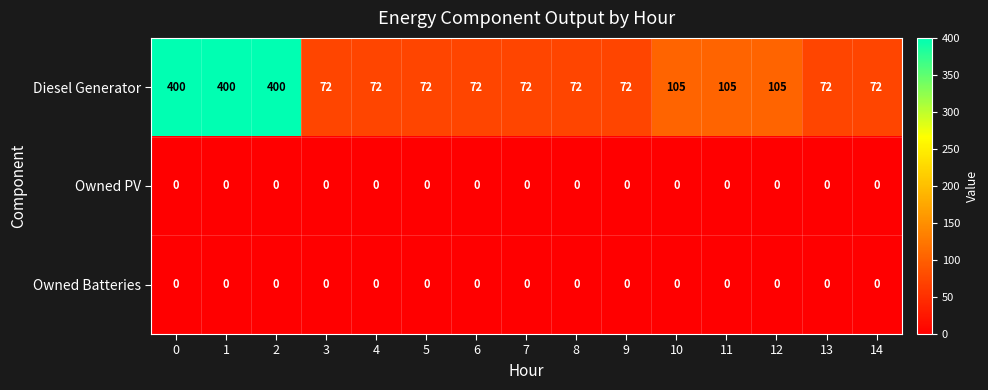

True or false: Diesel Generator has a value of 105 at 11.

True